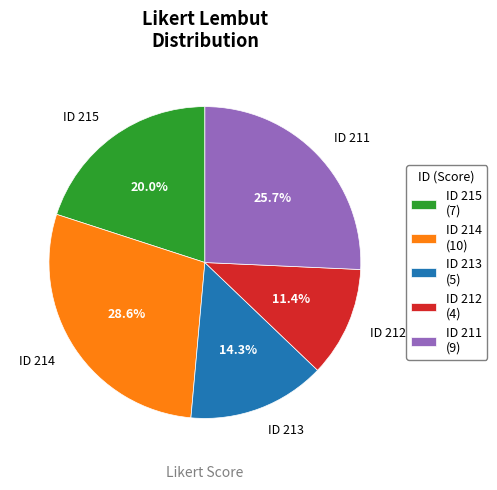

Does any single category account for the majority?

No